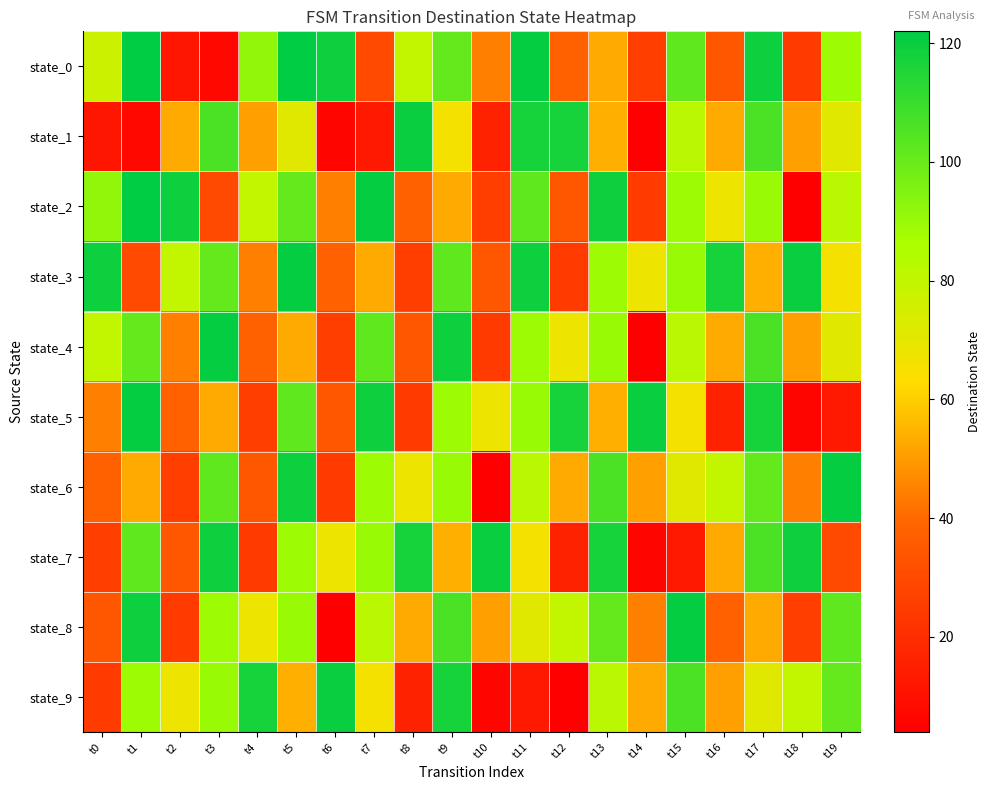

Which series changed the most between t6 and t12?

state_9